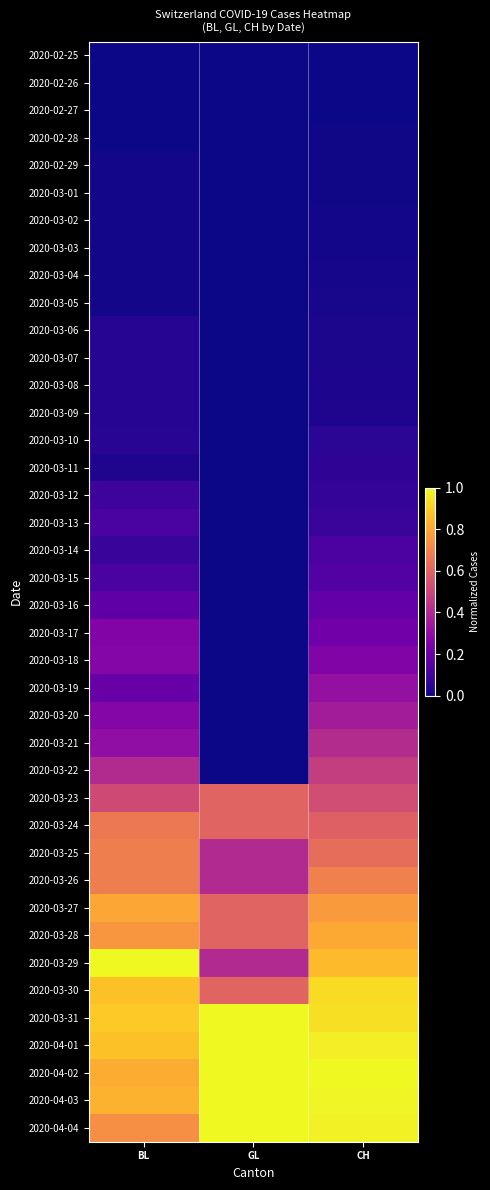

How many series are shown in this chart?

40